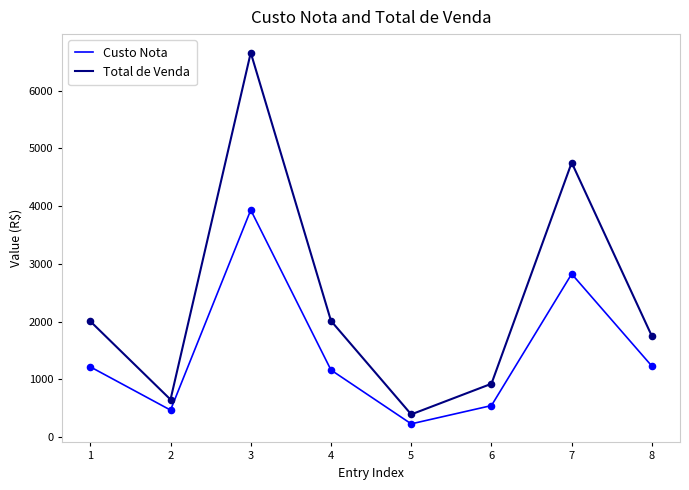

Is the value of Total de Venda at 5 greater than the value of Custo Nota at 7?

No